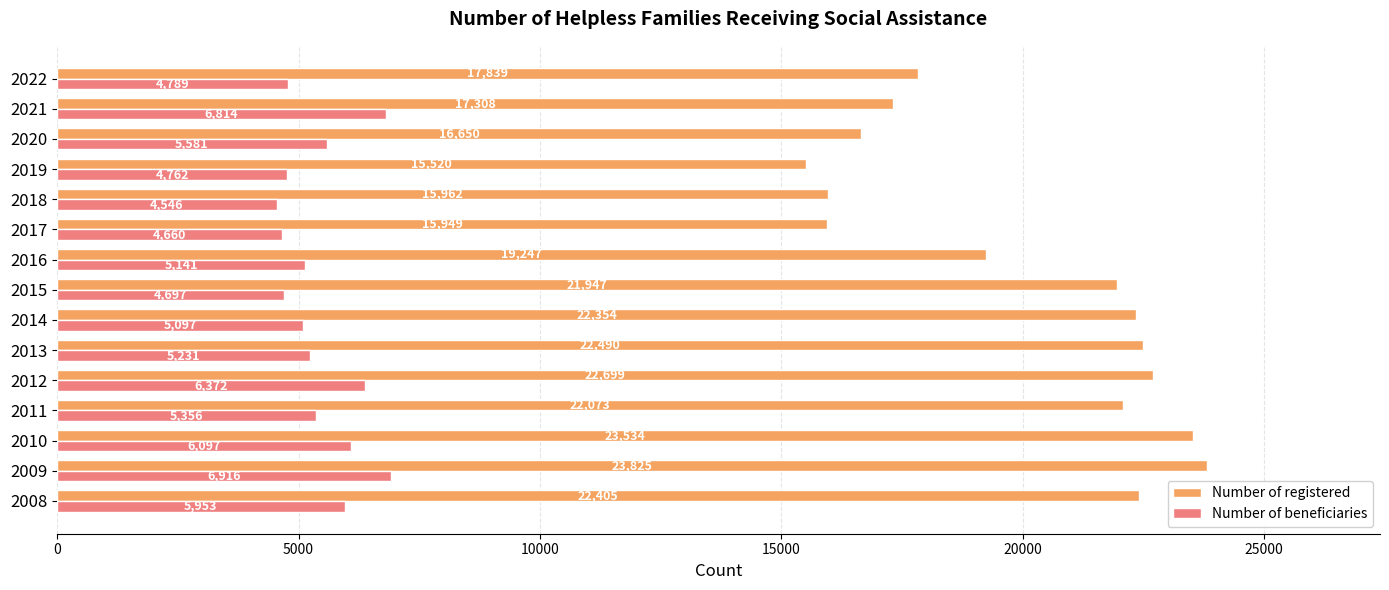

Which series has the largest total across all categories?

Number of registered